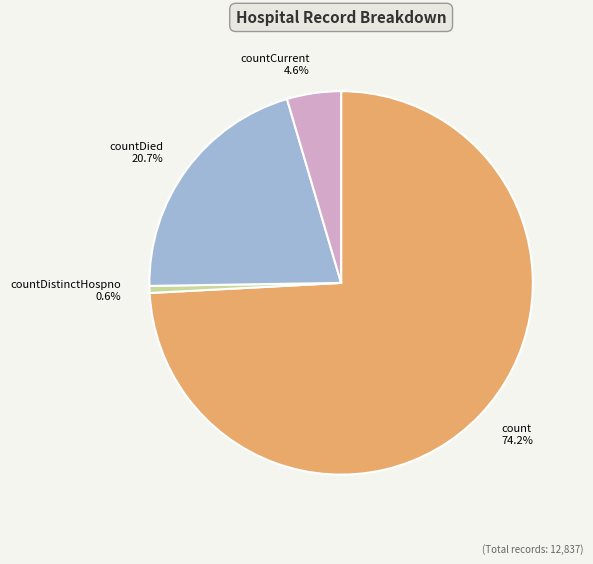

Which slice represents more than half of the pie?

count 74.2%